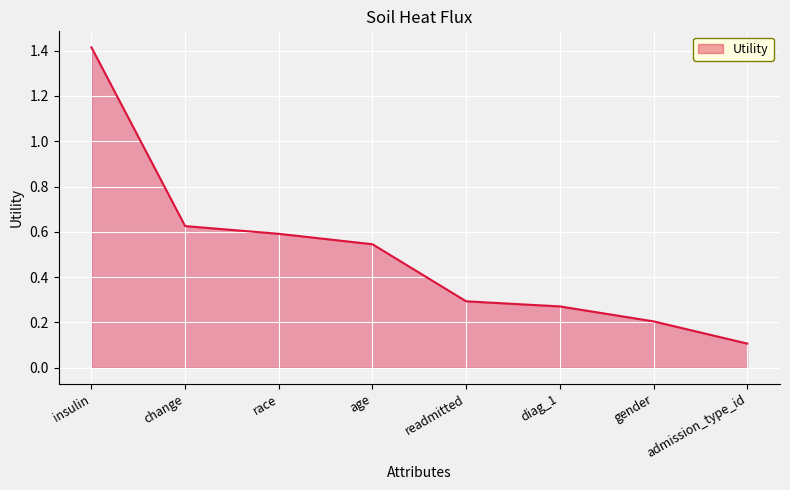

How many lines are shown in the chart?

1